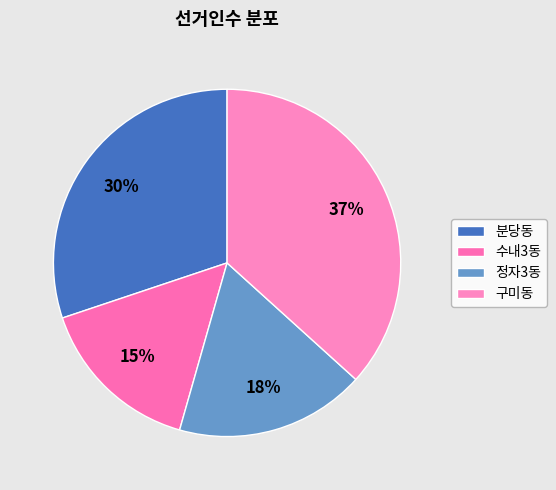

Which slice is the largest?

구미동